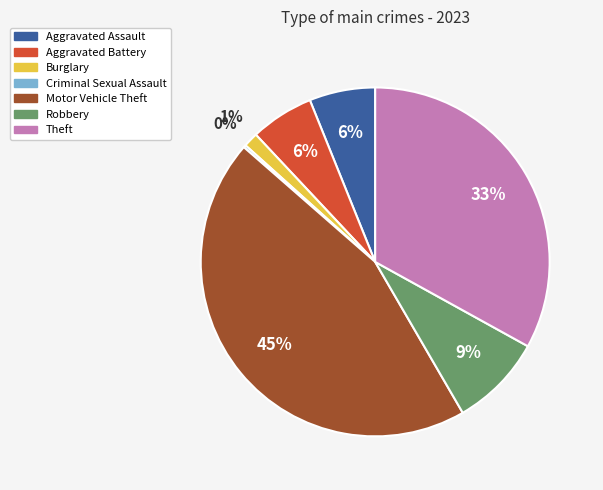

Does any single category account for the majority?

No